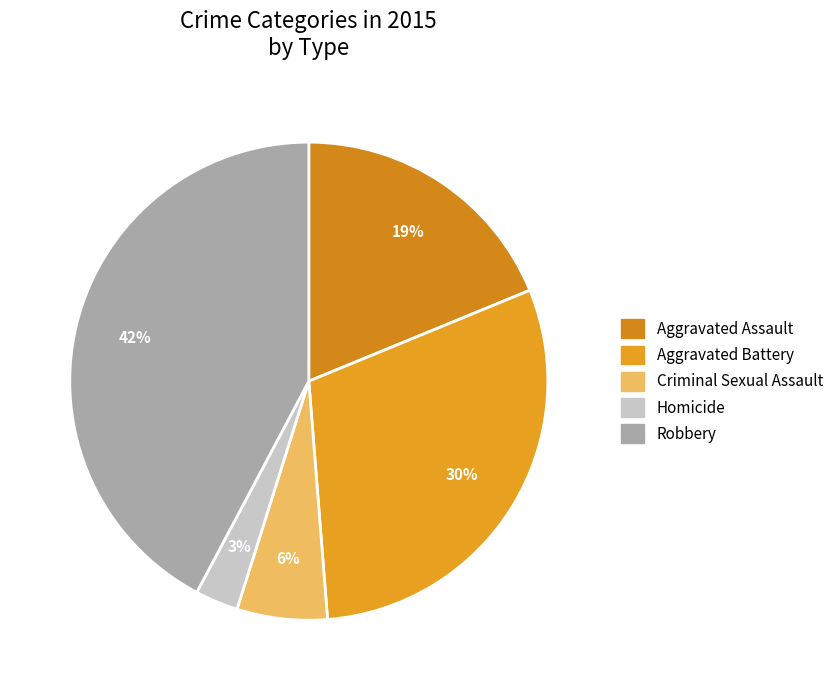

Is there any slice that represents more than half of the pie?

No